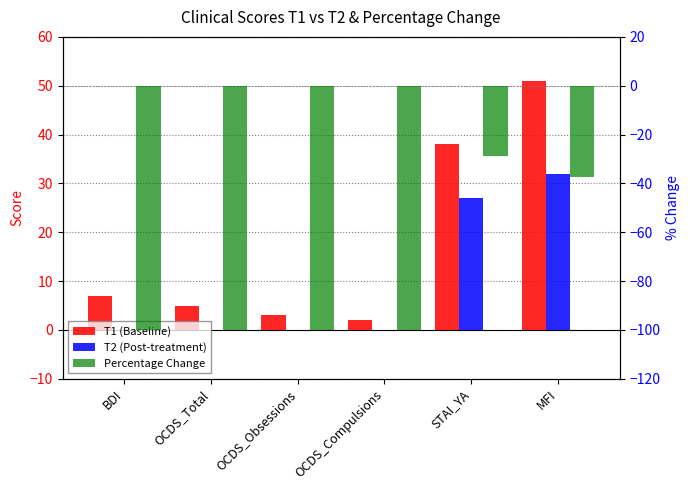

Which series has the widest spread of values?

Percentage Change